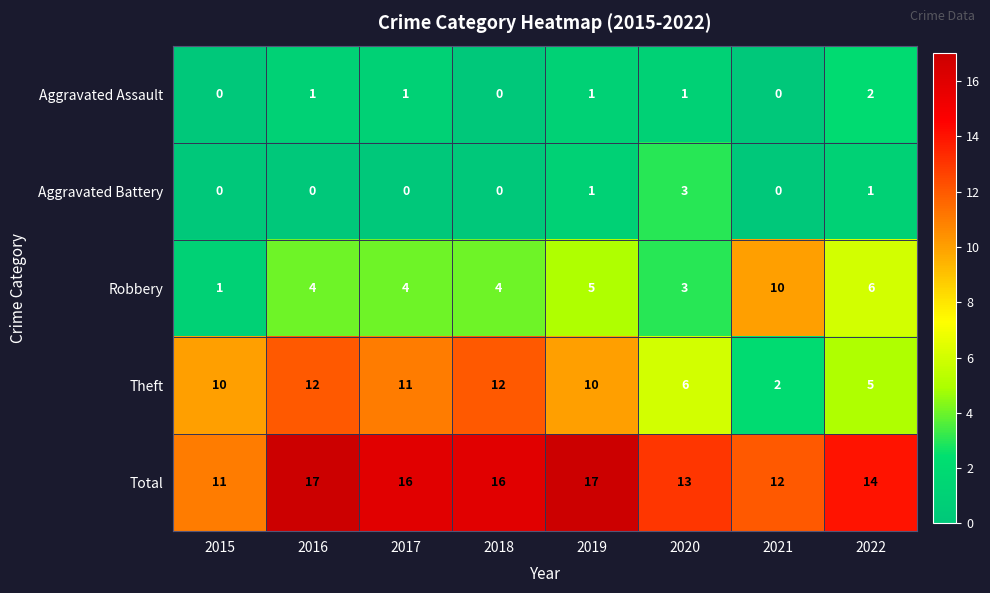

What is the maximum value shown in the chart?

17